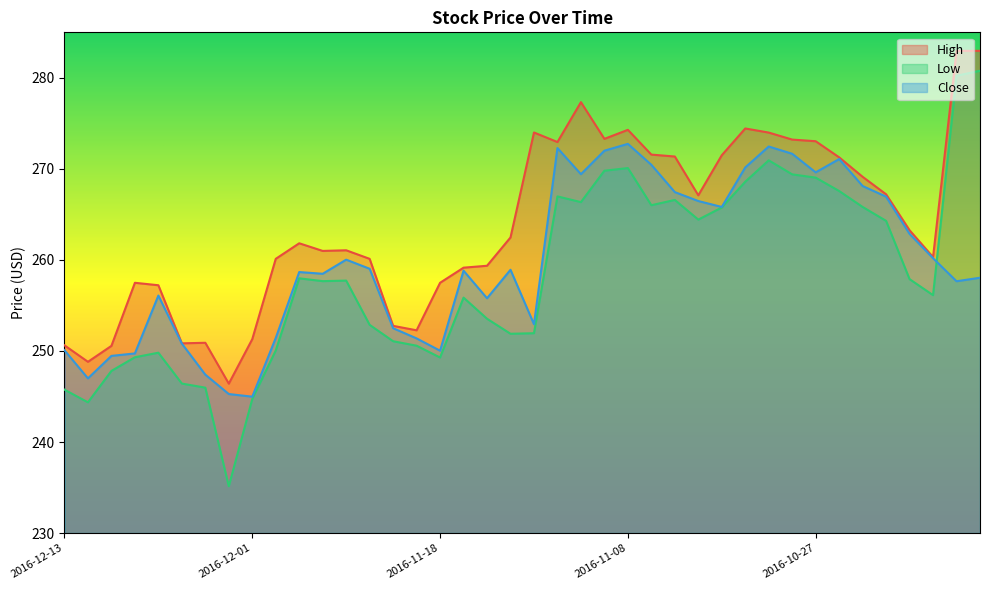

Reading right to left, what are all the values shown in this chart?

High: 2016-10-18=283.0	2016-10-19=283.0	2016-10-20=260.3	2016-10-21=263.3	2016-10-24=267.2	2016-10-25=269.1	2016-10-26=271.3	2016-10-27=273.0	2016-10-28=273.2	2016-10-31=274.0	2016-11-01=274.4	2016-11-02=271.5	2016-11-03=267.1	2016-11-04=271.4	2016-11-07=271.6	2016-11-08=274.3	2016-11-09=273.3	2016-11-10=277.3	2016-11-11=273.0	2016-11-14=274.0	2016-11-15=262.5	2016-11-16=259.4	2016-11-17=259.1	2016-11-18=257.5	2016-11-21=252.3	2016-11-22=252.8	2016-11-23=260.1	2016-11-25=261.1	2016-11-28=261.0	2016-11-29=261.8	2016-11-30=260.1	2016-12-01=251.3	2016-12-02=246.4	2016-12-05=250.9	2016-12-06=250.8	2016-12-07=257.2	2016-12-08=257.5	2016-12-09=250.6	2016-12-12=248.8	2016-12-13=250.6
Low: 2016-10-18=280.8	2016-10-19=280.2	2016-10-20=256.1	2016-10-21=257.9	2016-10-24=264.3	2016-10-25=265.8	2016-10-26=267.6	2016-10-27=269.0	2016-10-28=269.4	2016-10-31=270.9	2016-11-01=268.6	2016-11-02=265.8	2016-11-03=264.4	2016-11-04=266.6	2016-11-07=266.0	2016-11-08=270.1	2016-11-09=269.8	2016-11-10=266.4	2016-11-11=267.0	2016-11-14=251.9	2016-11-15=251.9	2016-11-16=253.5	2016-11-17=255.9	2016-11-18=249.3	2016-11-21=250.6	2016-11-22=251.1	2016-11-23=252.9	2016-11-25=257.7	2016-11-28=257.7	2016-11-29=258.0	2016-11-30=250.1	2016-12-01=244.7	2016-12-02=235.1	2016-12-05=246.0	2016-12-06=246.4	2016-12-07=249.8	2016-12-08=249.3	2016-12-09=247.8	2016-12-12=244.4	2016-12-13=245.8
Close: 2016-10-18=258.0	2016-10-19=257.7	2016-10-20=260.2	2016-10-21=262.9	2016-10-24=267.0	2016-10-25=268.1	2016-10-26=271.1	2016-10-27=269.6	2016-10-28=271.7	2016-10-31=272.5	2016-11-01=270.2	2016-11-02=265.8	2016-11-03=266.5	2016-11-04=267.5	2016-11-07=270.5	2016-11-08=272.8	2016-11-09=272.0	2016-11-10=269.4	2016-11-11=272.3	2016-11-14=252.9	2016-11-15=258.9	2016-11-16=255.8	2016-11-17=258.8	2016-11-18=250.0	2016-11-21=251.4	2016-11-22=252.5	2016-11-23=259.0	2016-11-25=260.0	2016-11-28=258.5	2016-11-29=258.7	2016-11-30=251.4	2016-12-01=245.0	2016-12-02=245.3	2016-12-05=247.4	2016-12-06=250.8	2016-12-07=256.1	2016-12-08=249.7	2016-12-09=249.5	2016-12-12=247.0	2016-12-13=250.1